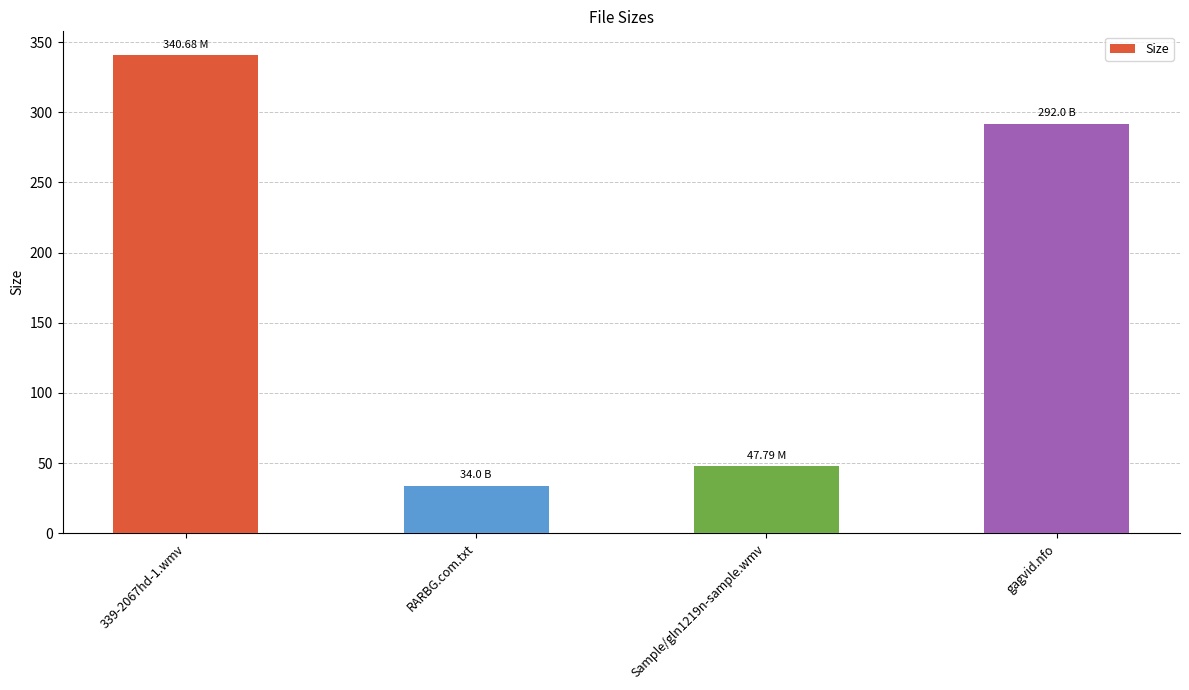

What is the difference between the maximum and minimum values?

306.7